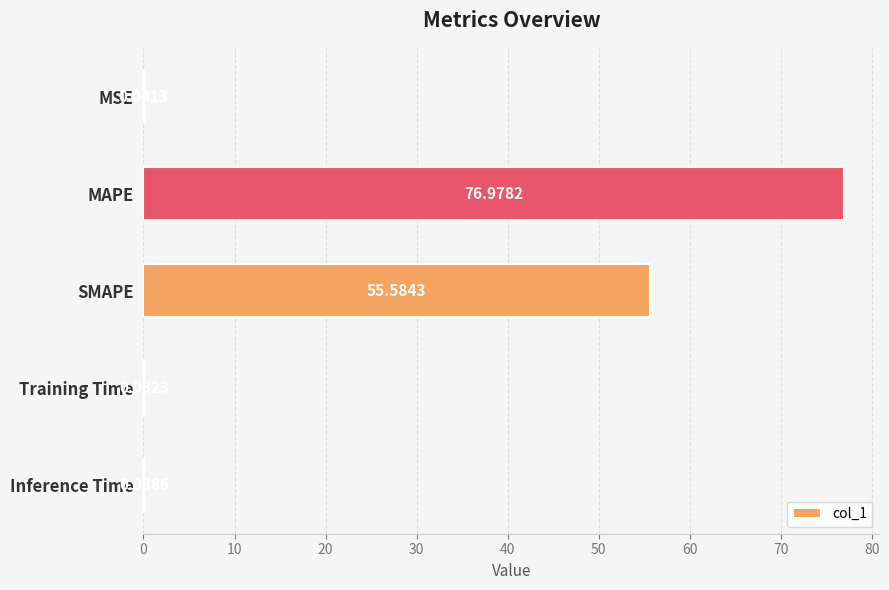

What is the sum of the values at MAPE and SMAPE?

132.6